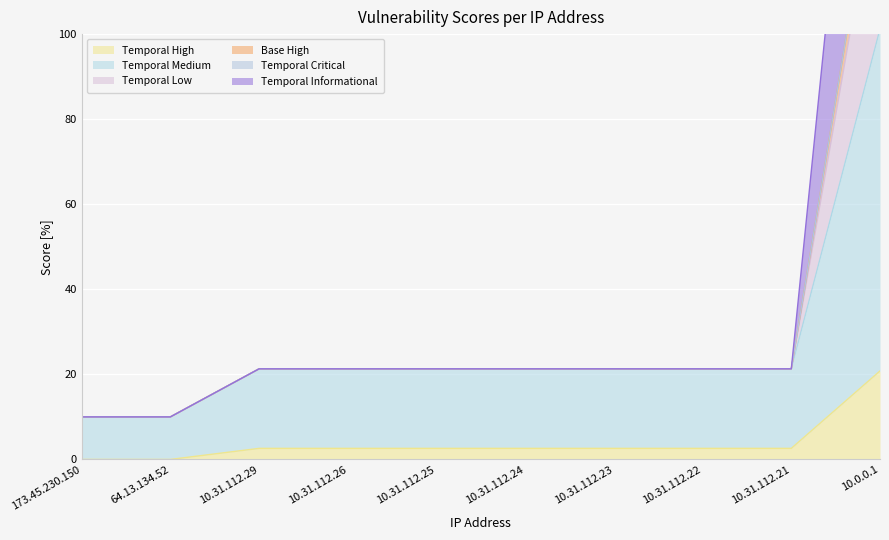

At which label does Temporal Low reach its minimum?

173.45.230.150